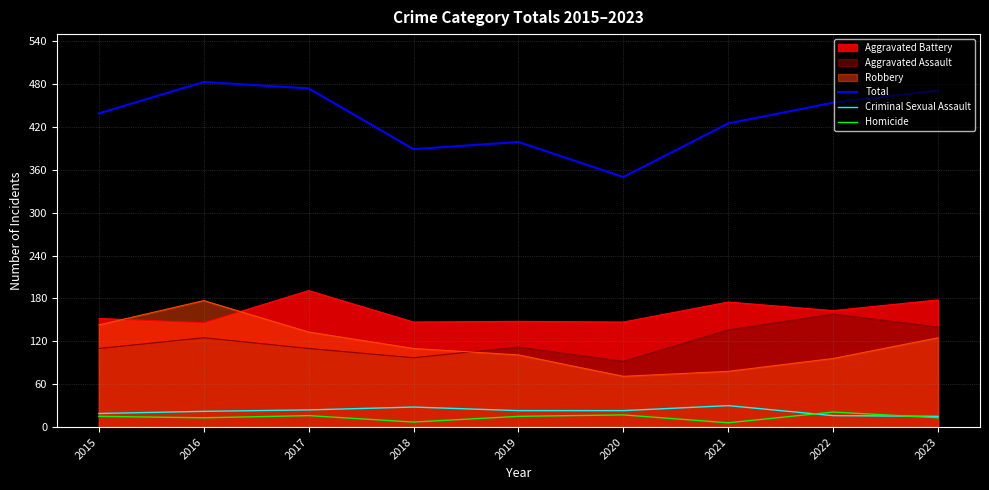

True or false: Homicide and Total intersect in this chart.

False